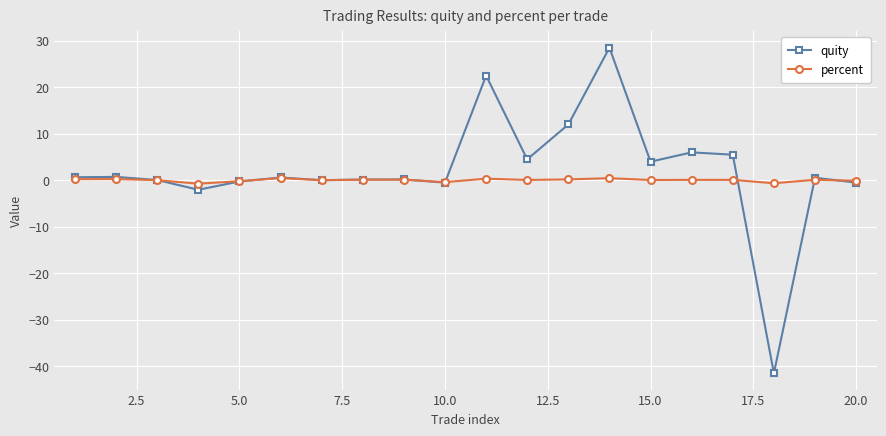

Which series has the widest spread of values?

quity